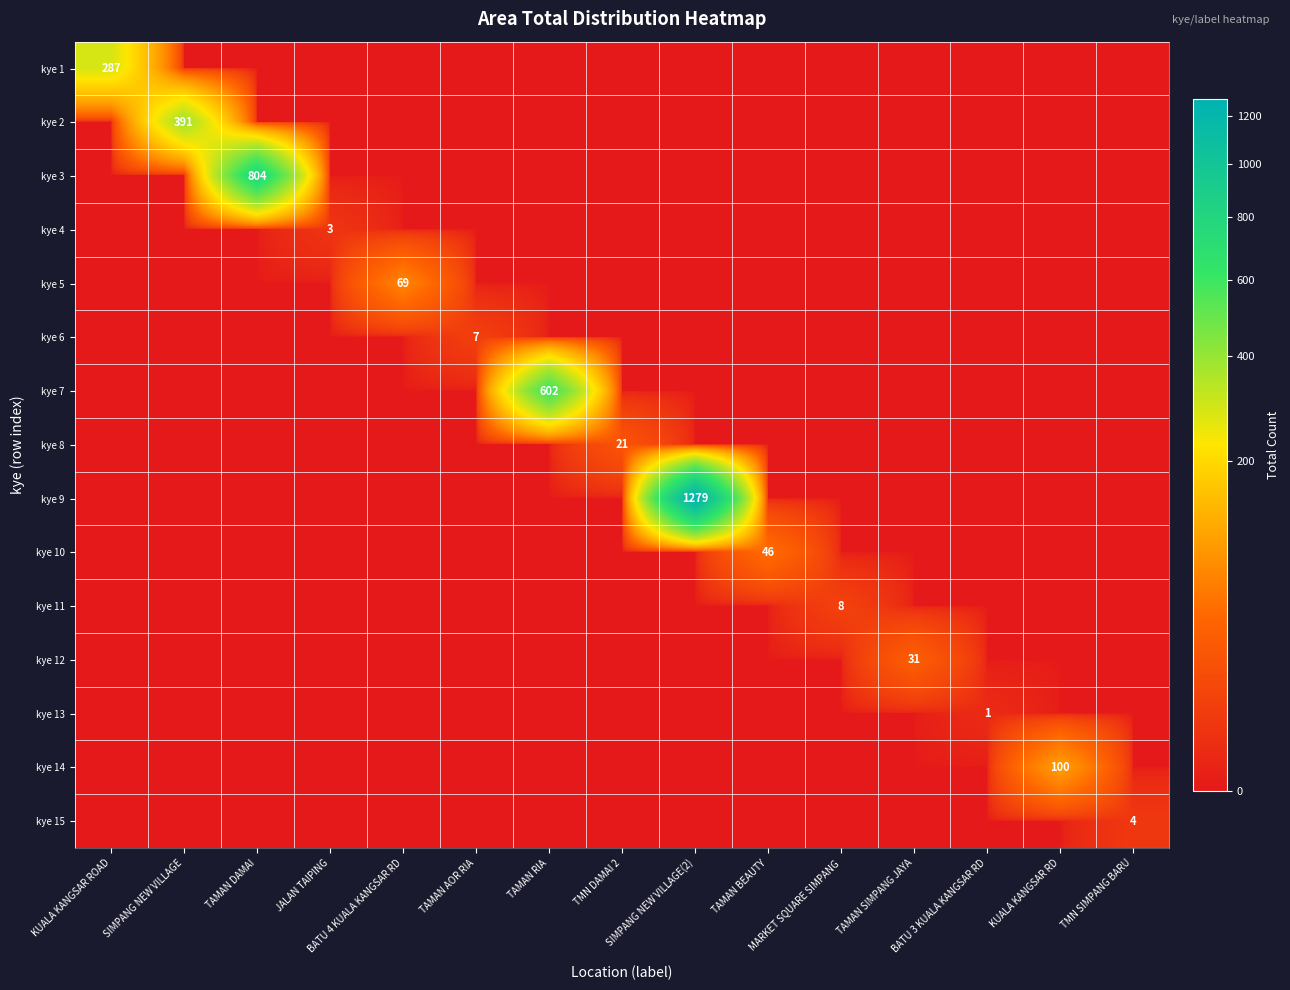

Rank the categories by kye 13 value from highest to lowest.

BATU 3 KUALA KANGSAR RD, KUALA KANGSAR ROAD, SIMPANG NEW VILLAGE, TAMAN DAMAI, JALAN TAIPING, BATU 4 KUALA KANGSAR RD, TAMAN AOR RIA, TAMAN RIA, TMN DAMAI 2, SIMPANG NEW VILLAGE(2), TAMAN BEAUTY, MARKET SQUARE SIMPANG, TAMAN SIMPANG JAYA, KUALA KANGSAR RD, TMN SIMPANG BARU